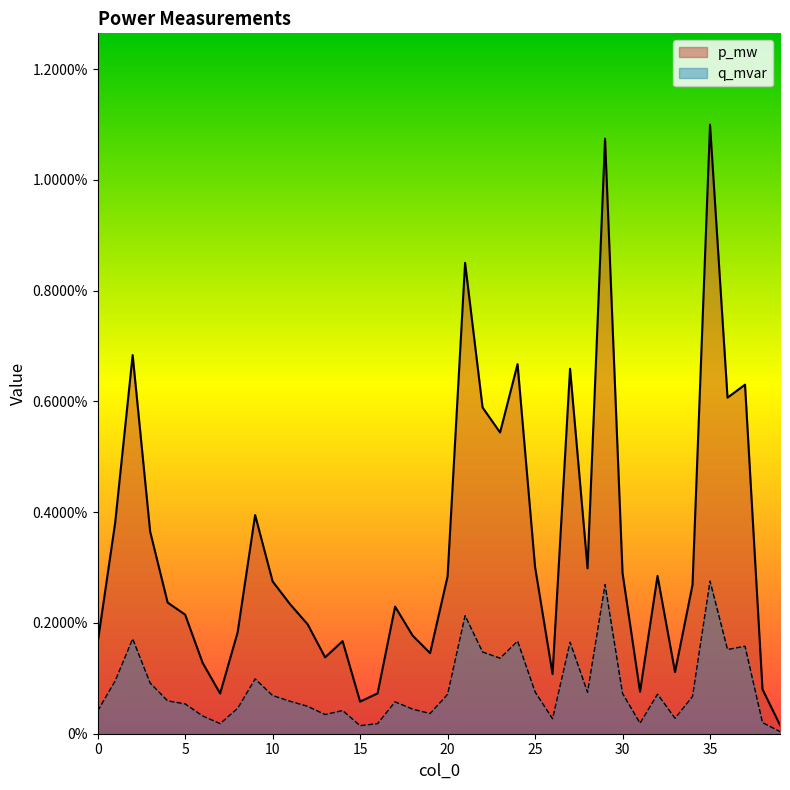

In q_mvar, how many points are higher than both neighbors (excluding endpoints)?

11